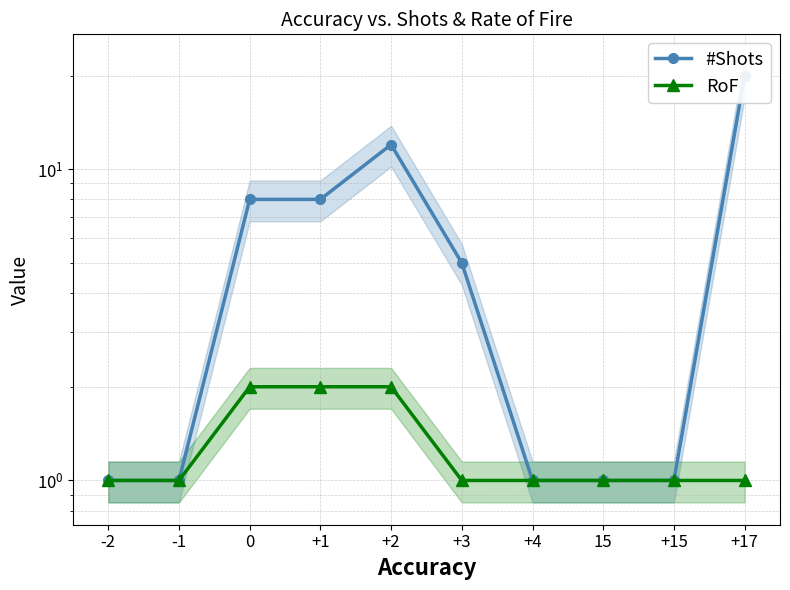

What is the sum of all RoF values?

13